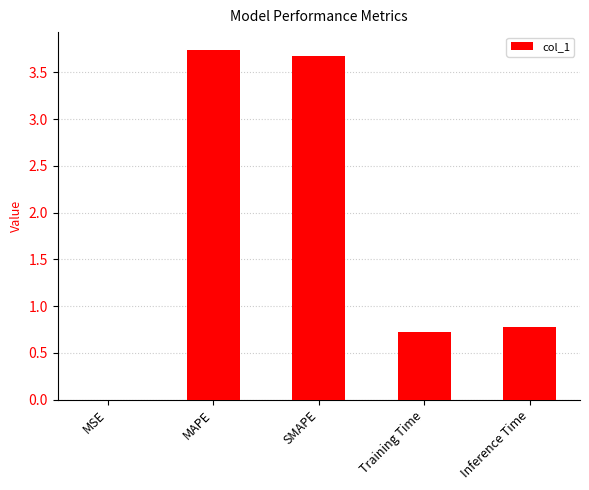

The chart shows a value of 0.2 at Training Time. True or false?

False